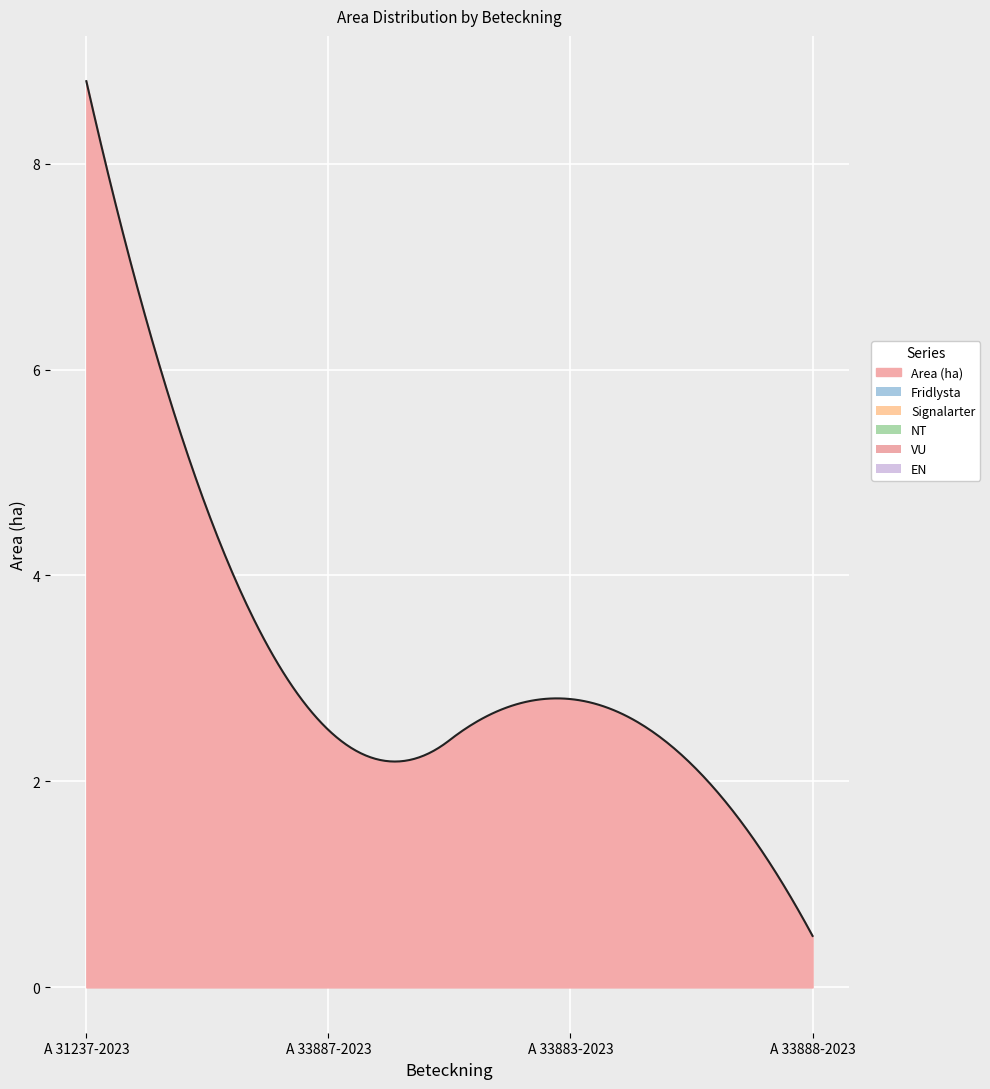

At how many categories does at least one series exceed 8?

1